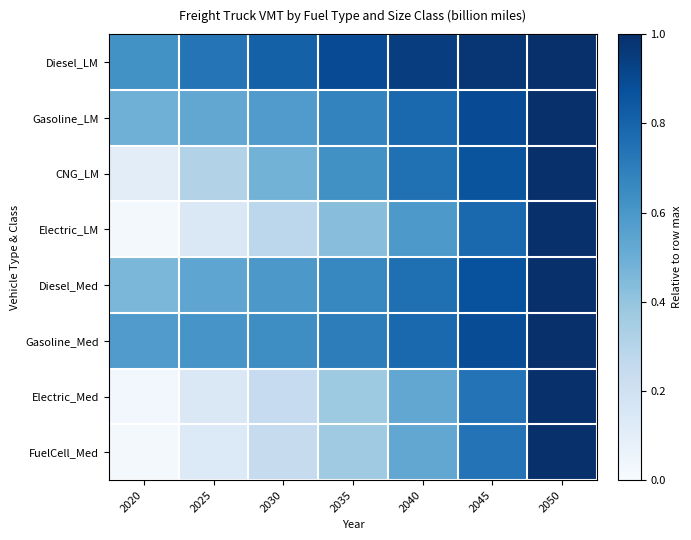

Between 2045 and 2050, which is larger?

2050